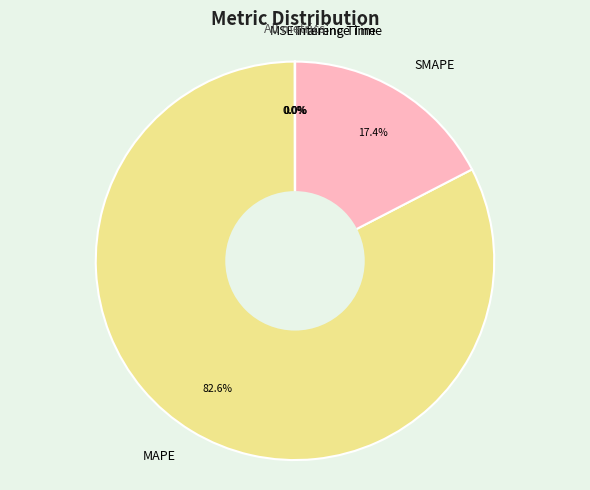

What portion of the pie excludes SMAPE?

82.6%